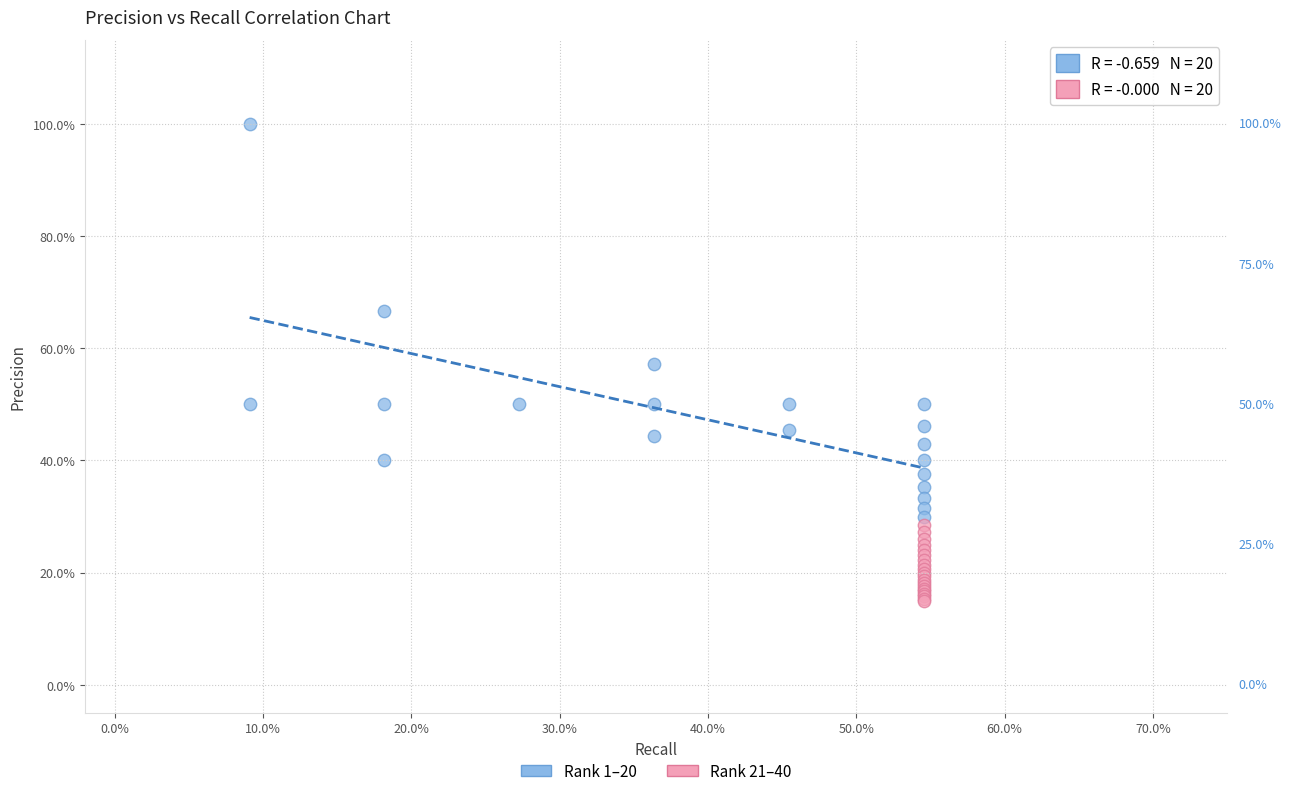

What are all the series names shown in the legend?

Rank 1–20, Rank 21–40